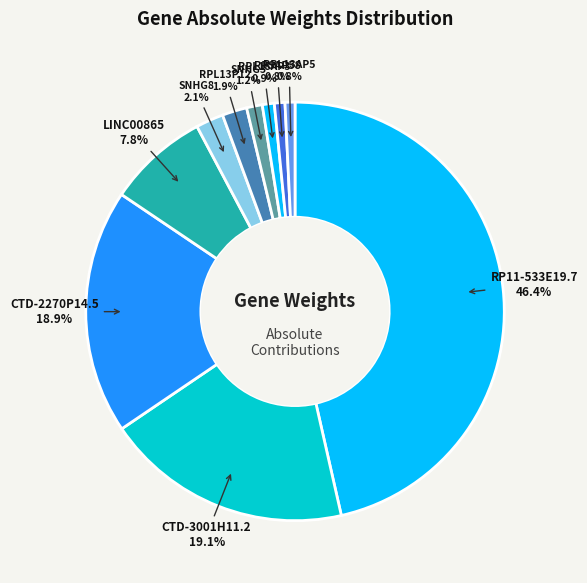

Between SNHG8 and RP11-533E19.7, which is larger?

RP11-533E19.7